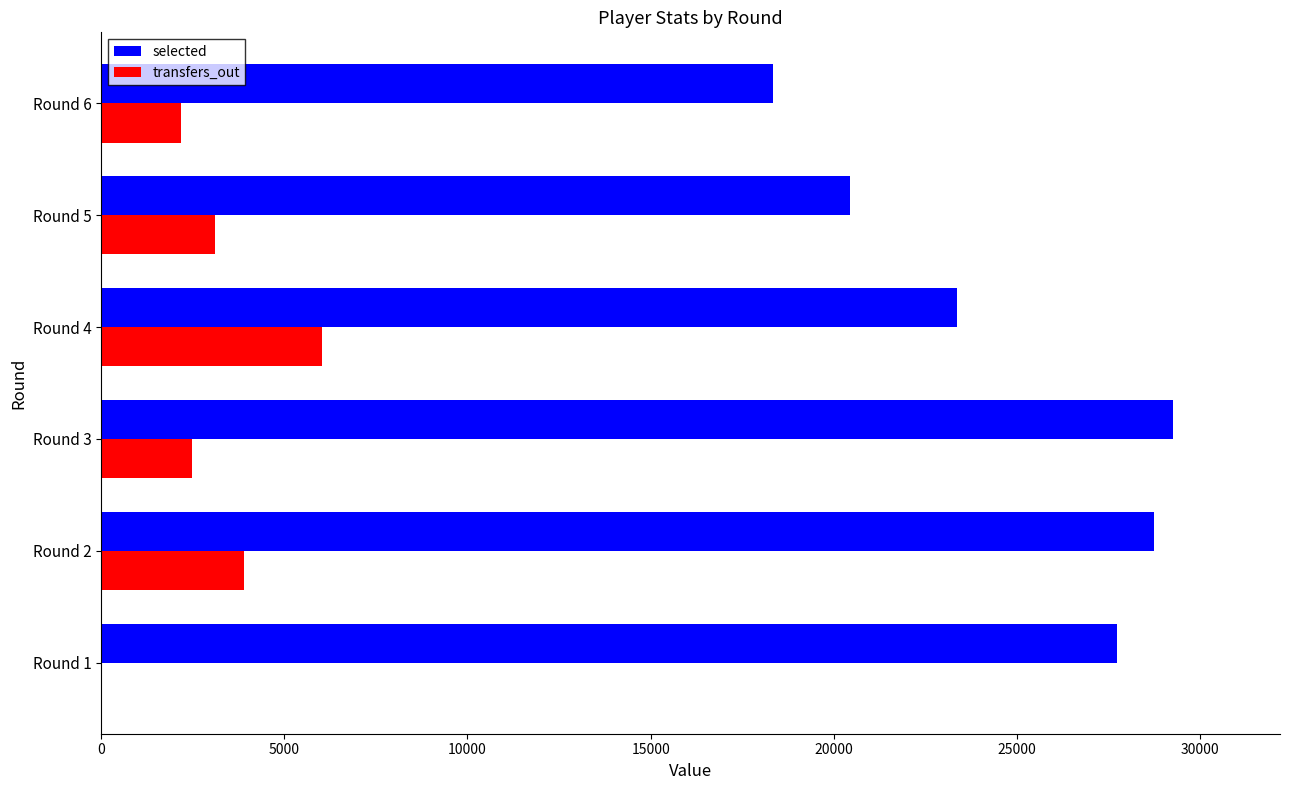

Which series has the widest spread of values?

selected